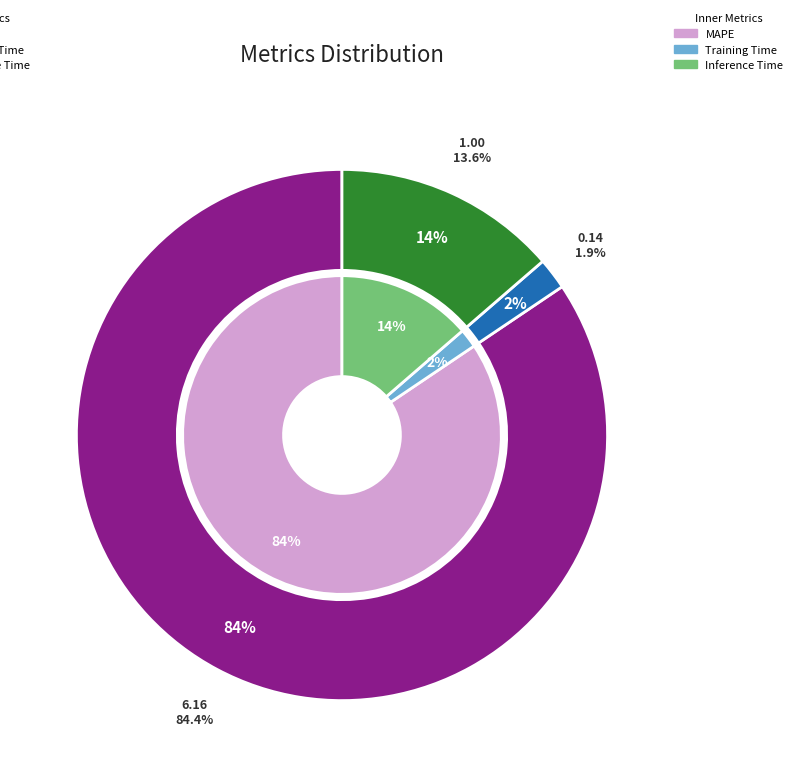

To the nearest percent, what is the difference between the MAPE and Training Time slice percentages?

83%